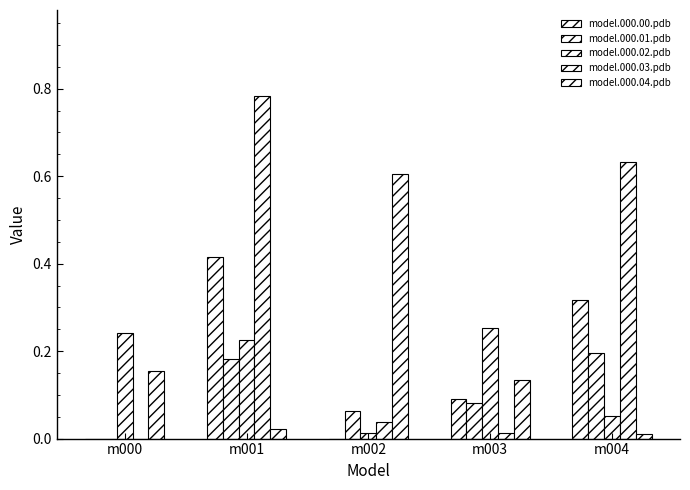

Does the chart contain stacked bars?

No